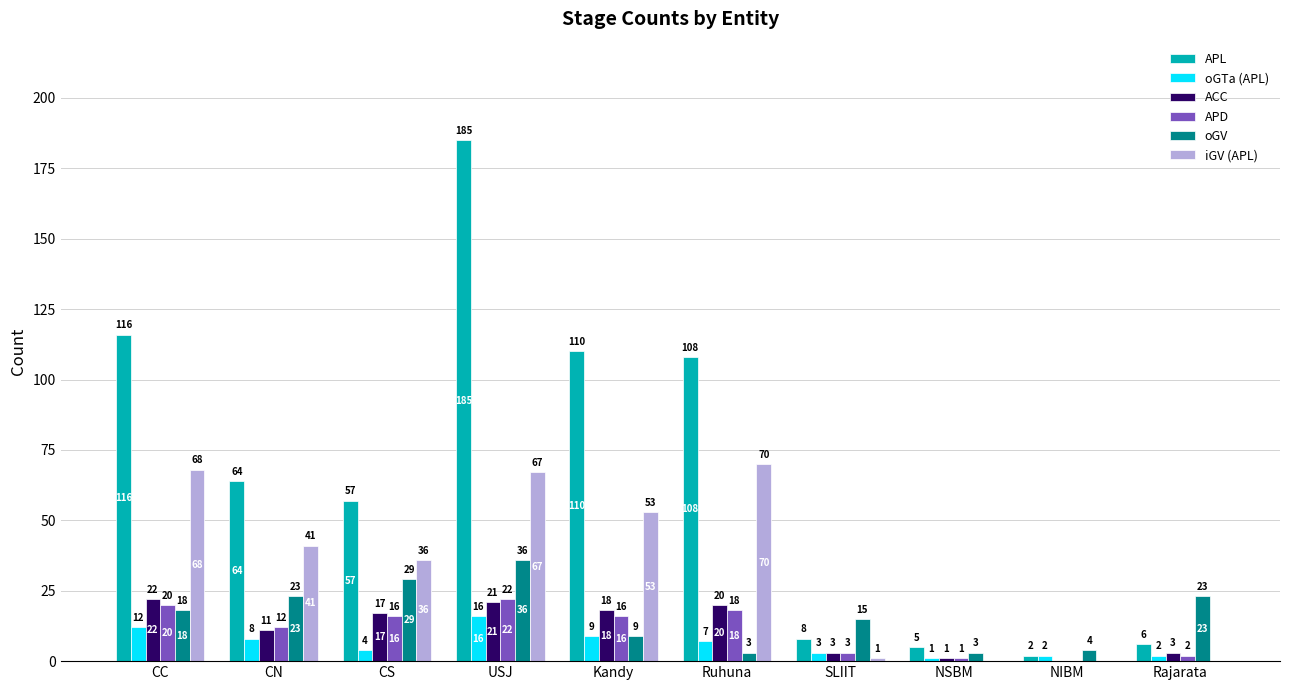

What is the sum of the oGV values at CS and USJ?

65